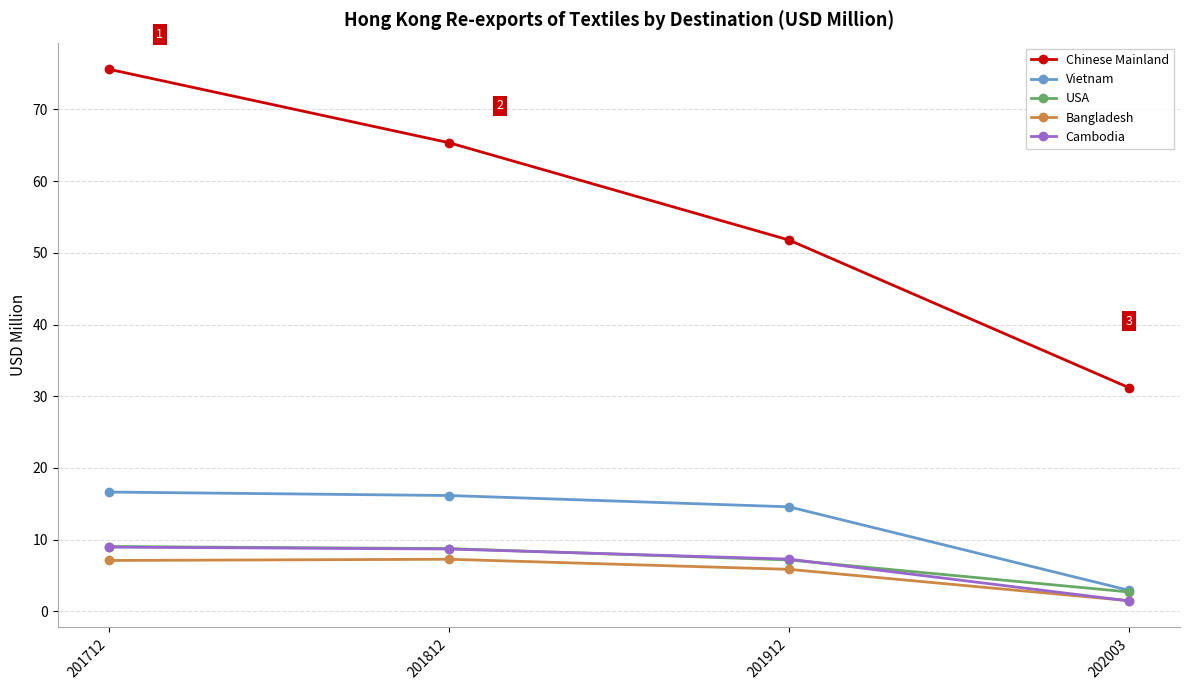

True or false: Bangladesh has a value of 7.3 at 201812.

True